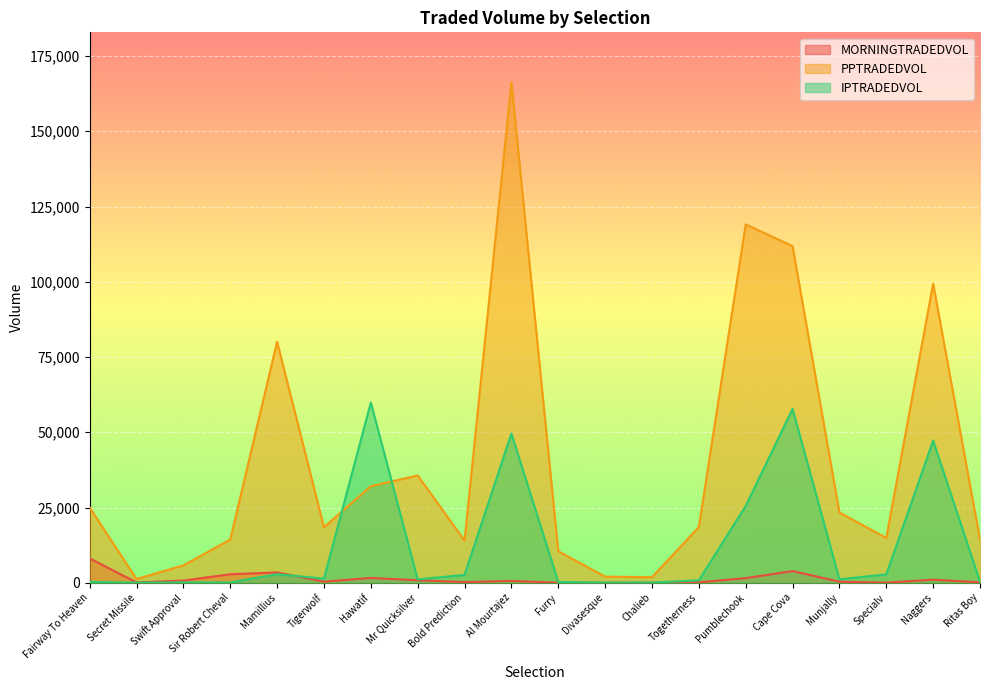

Count the number of categories in the chart.

20